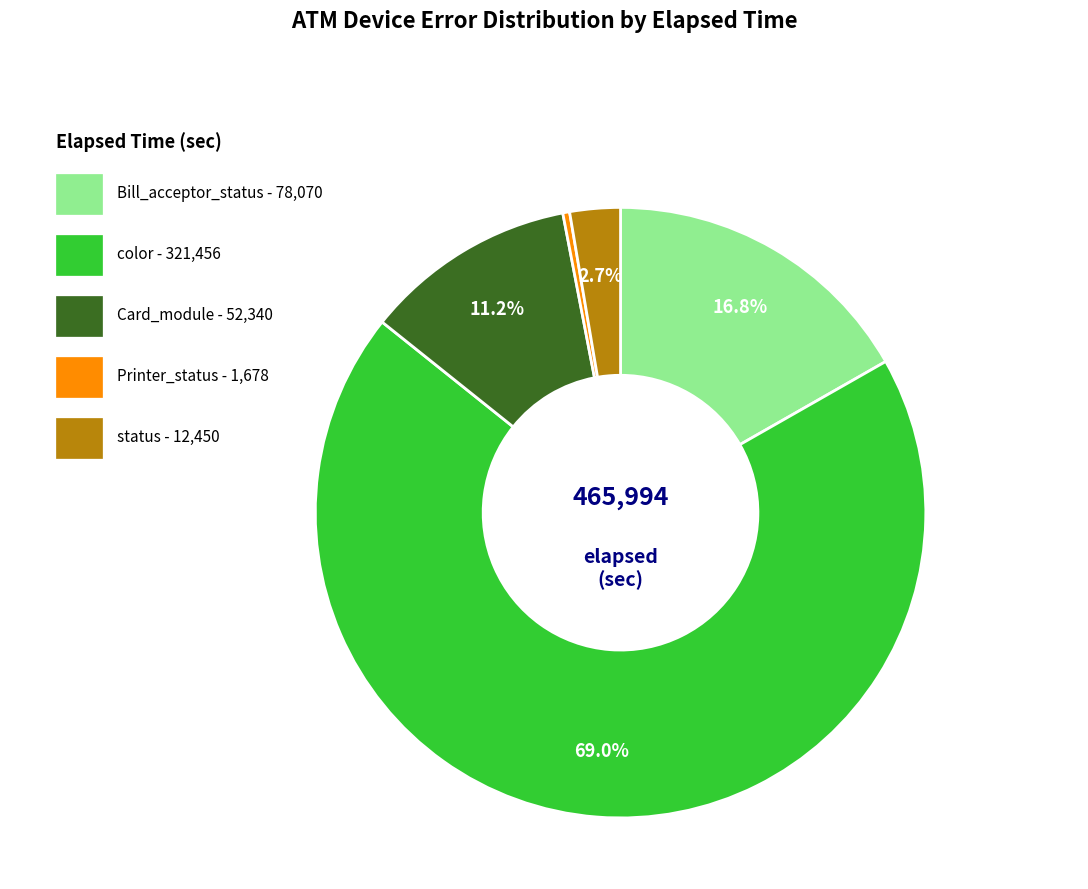

Is there any slice that represents more than half of the pie?

Yes